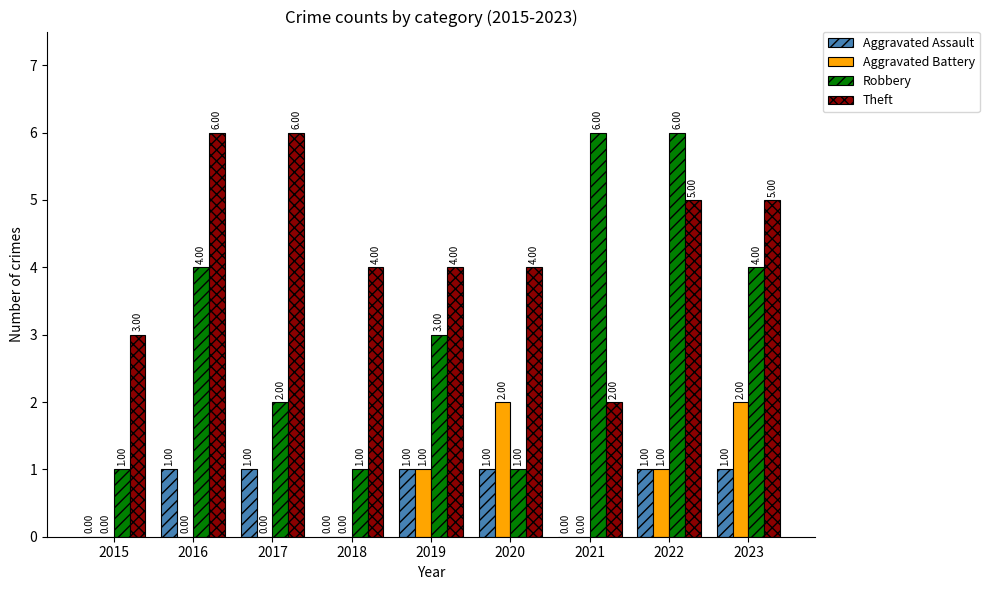

Which series changed the most between 2017 and 2018?

Theft